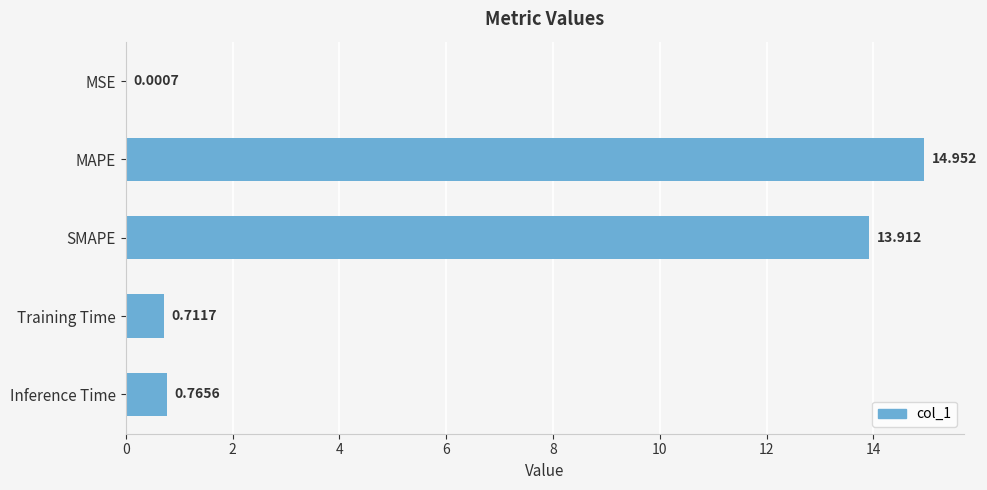

At which label is the value closest to 7?

Inference Time